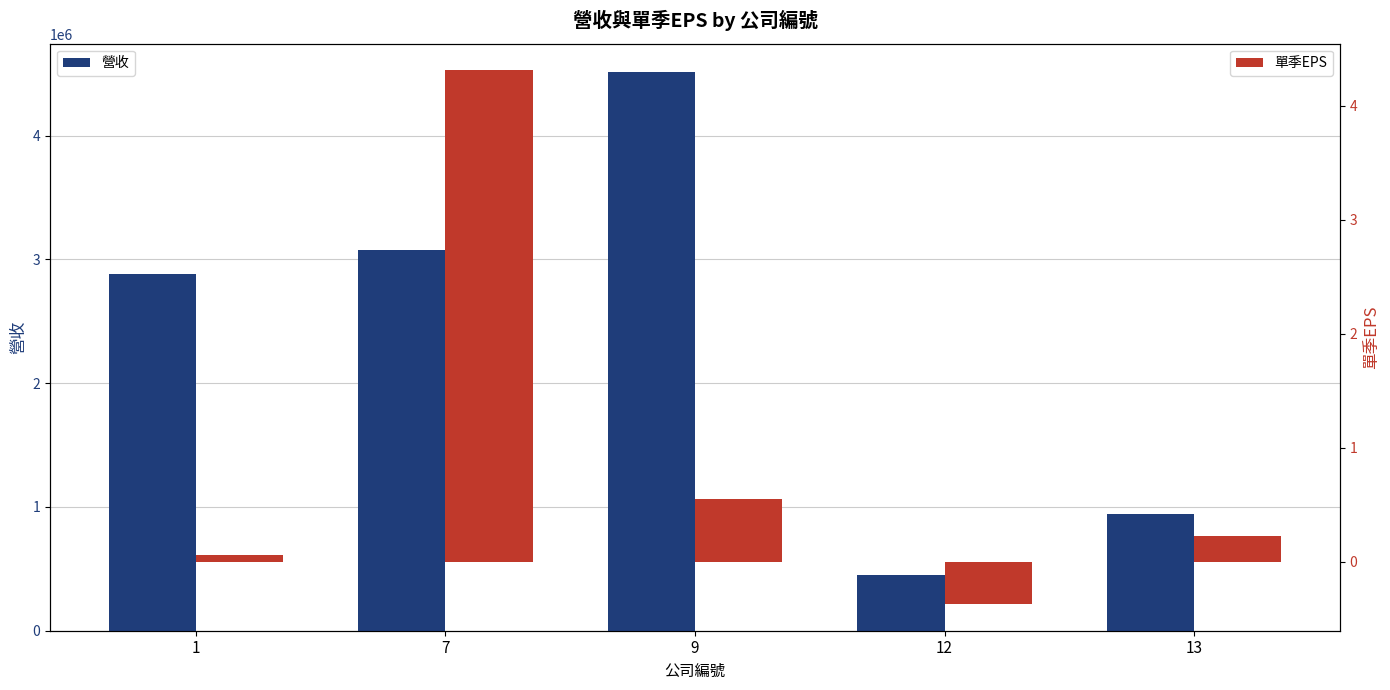

What is the sum of all 單季EPS values?

4.8